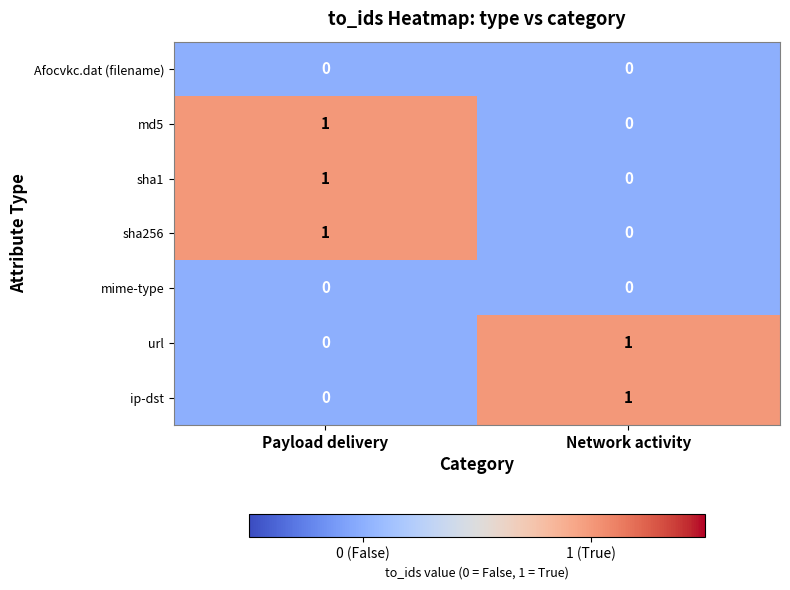

Reading right to left, what are all the values shown in this chart?

Afocvkc.dat (filename): Network activity=0	Payload delivery=0
md5: Network activity=0	Payload delivery=1
sha1: Network activity=0	Payload delivery=1
sha256: Network activity=0	Payload delivery=1
mime-type: Network activity=0	Payload delivery=0
url: Network activity=1	Payload delivery=0
ip-dst: Network activity=1	Payload delivery=0